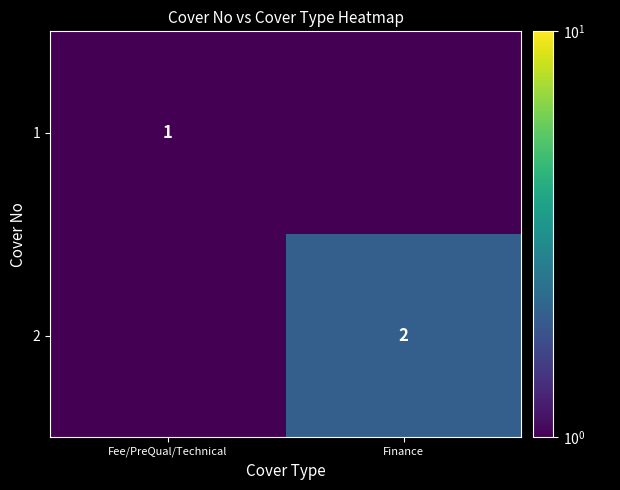

The value of 2 at Finance is 2.0. True or false?

True